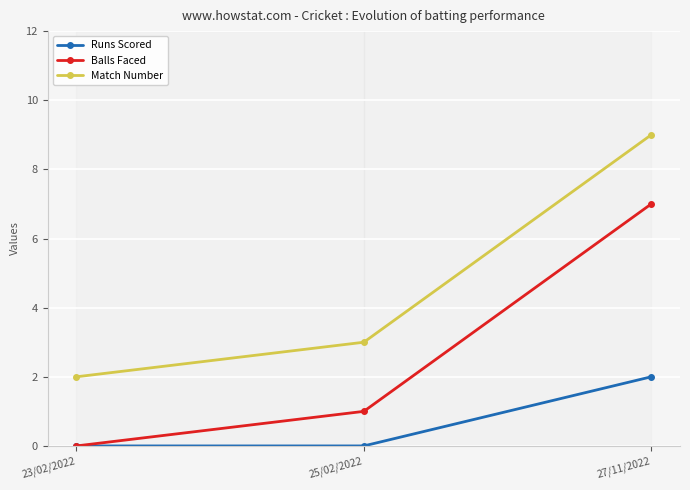

What is the label of the 2nd point from the left?

25/02/2022